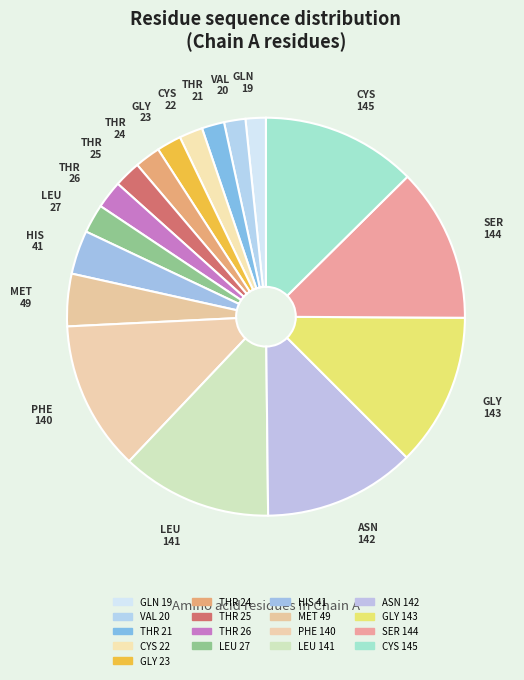

Is there any slice that represents more than half of the pie?

No